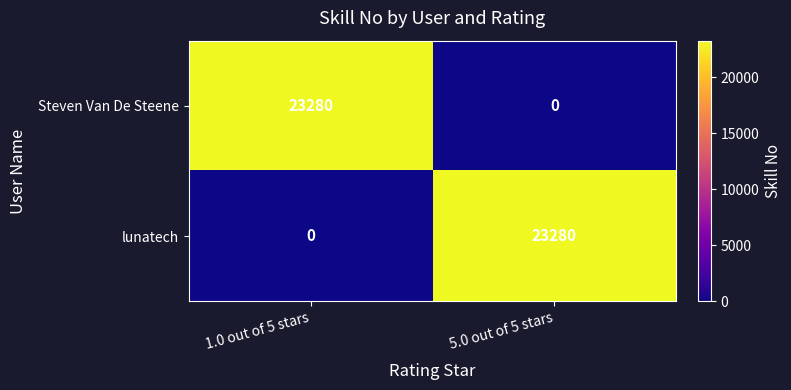

Count the number of data series in this chart.

2